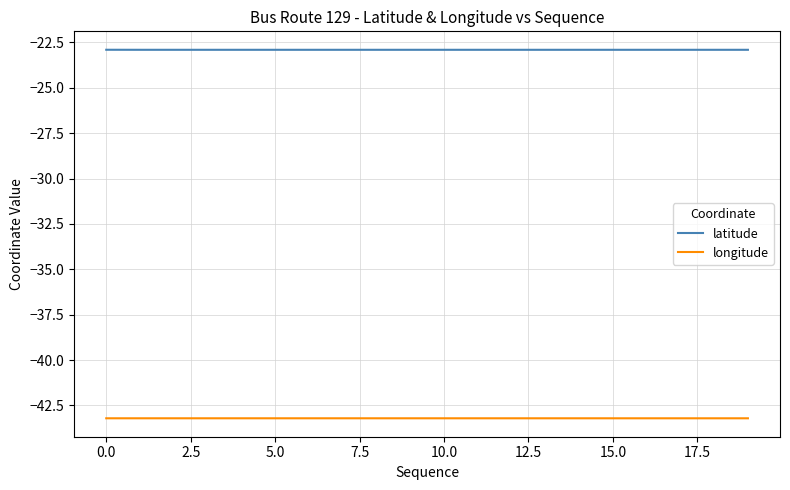

Rank the series by their maximum value, from highest to lowest.

latitude, longitude